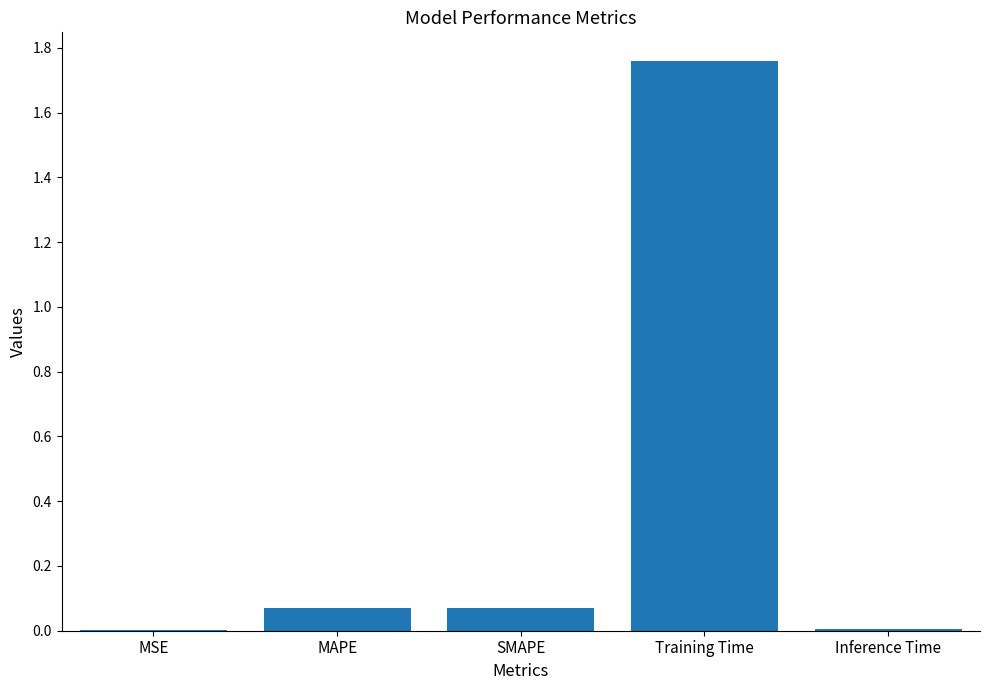

True or false: the data shows 0.0 at Inference Time.

True